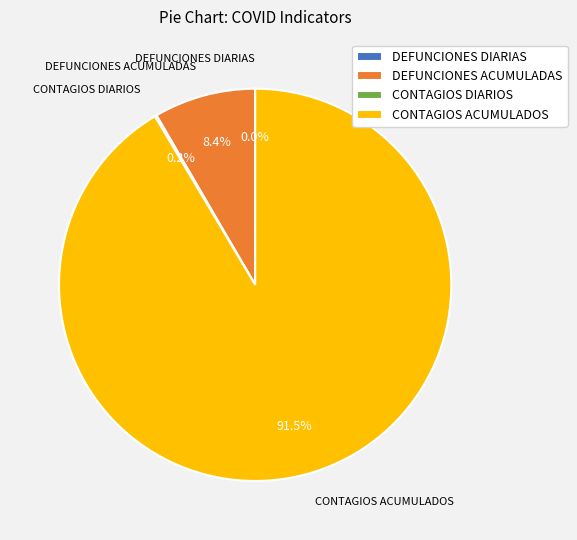

To the nearest percent, what is the difference between the largest and smallest slice percentages?

91%